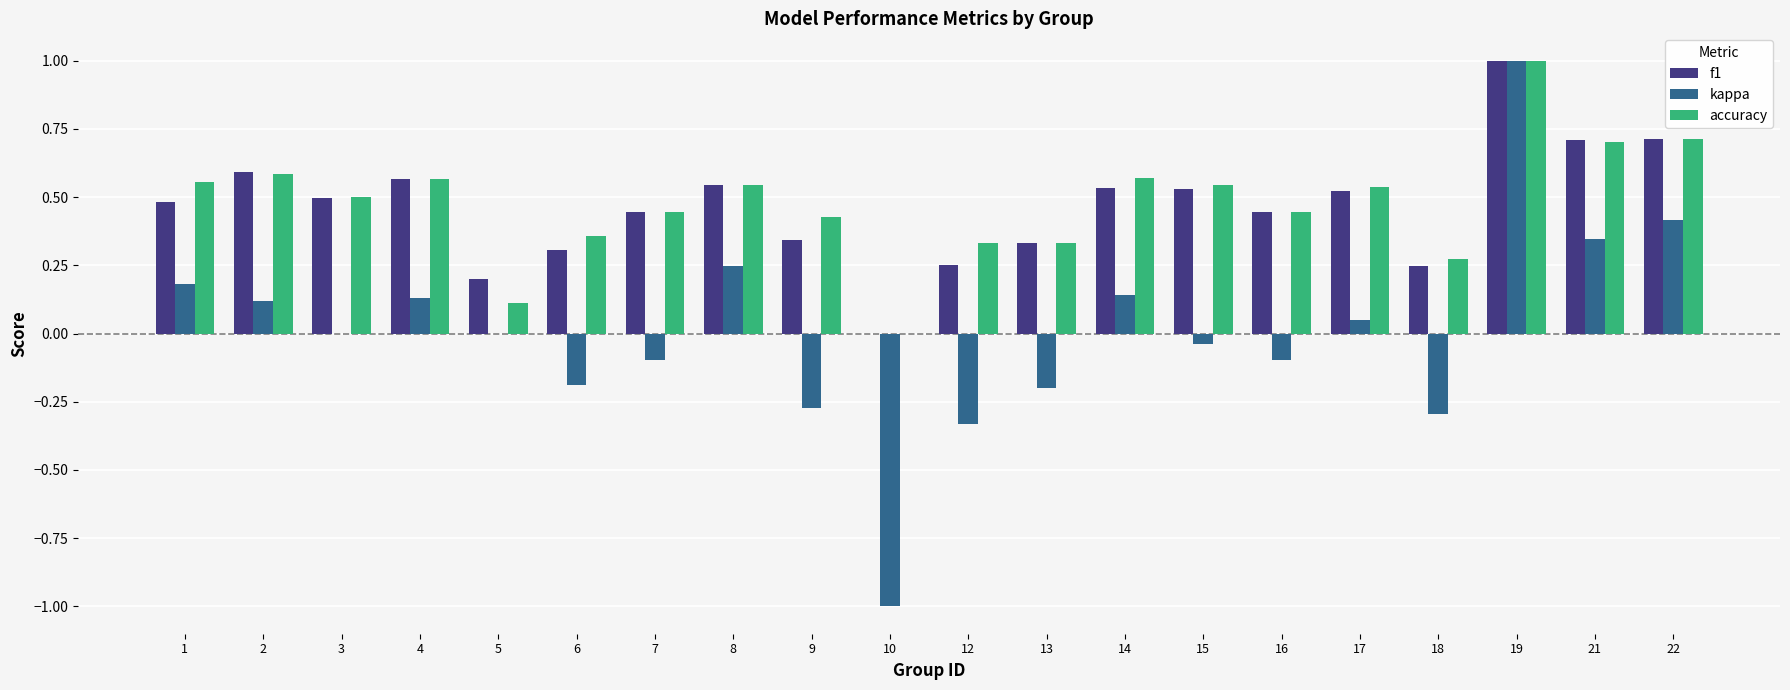

Which category has the highest value across all series?

19